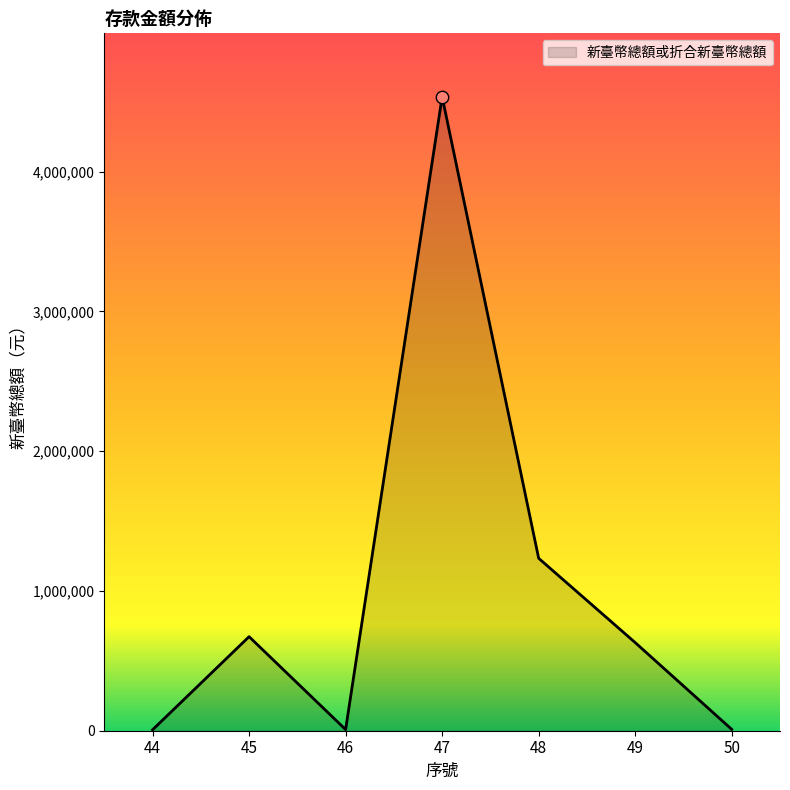

What is the change in value from 44 to 47?

+4529048